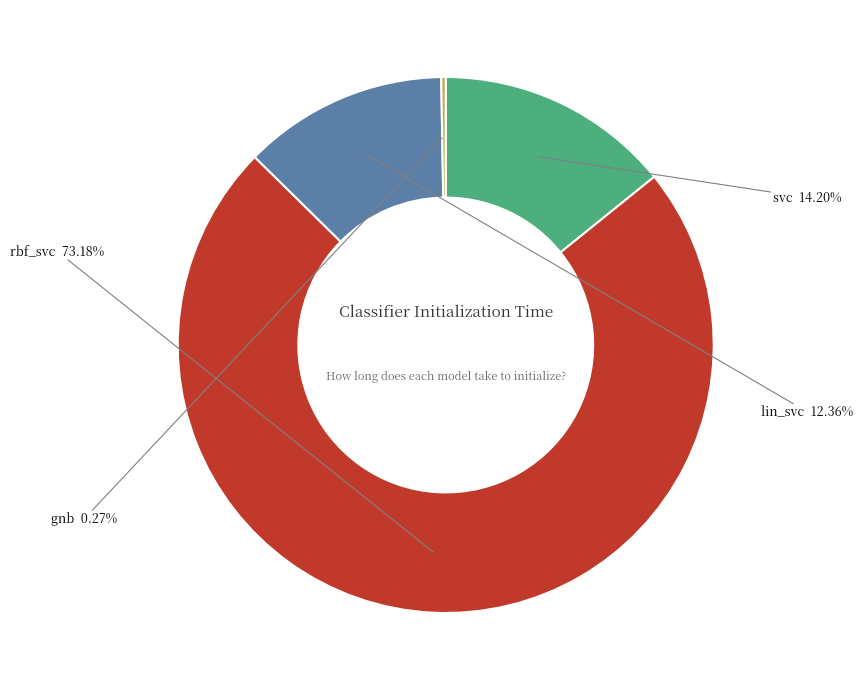

To the nearest percent, what is the average slice percentage?

25%